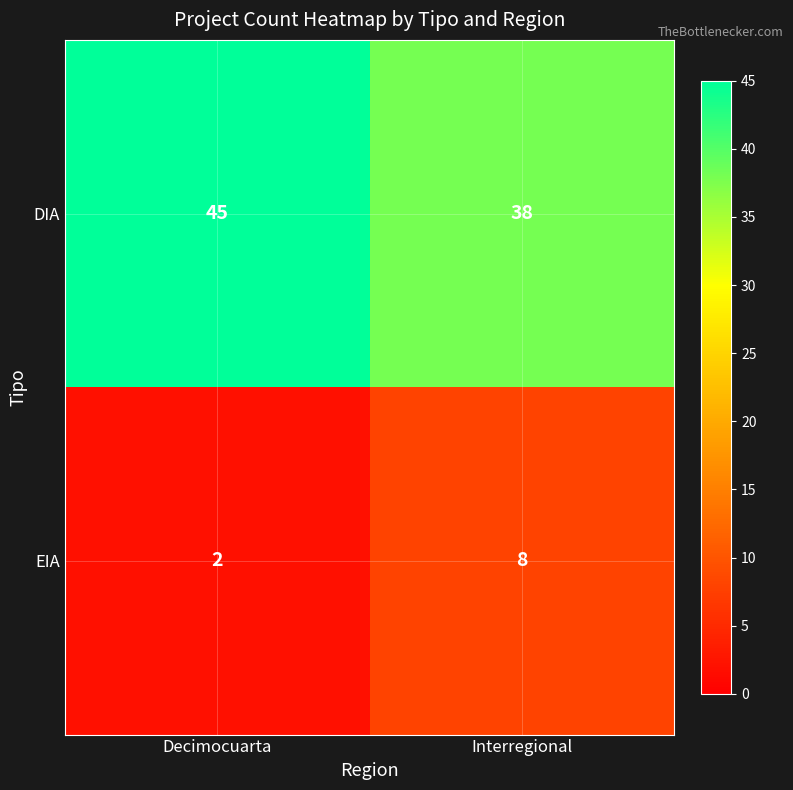

What is the total value across all series at Interregional?

46